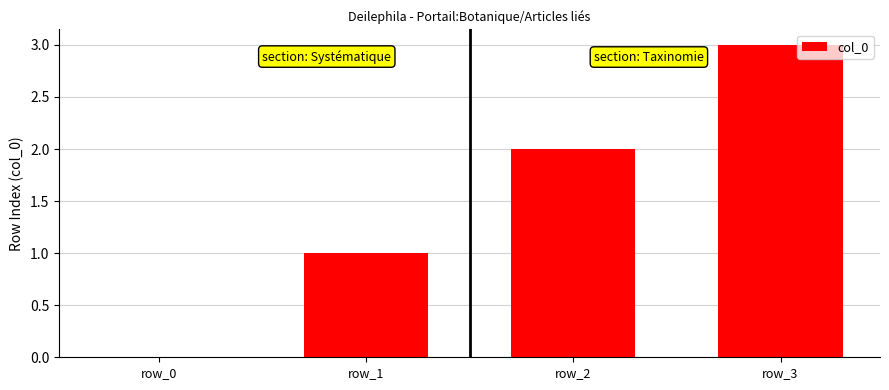

Reading left to right, list all the values displayed in this chart.

0	1	2	3